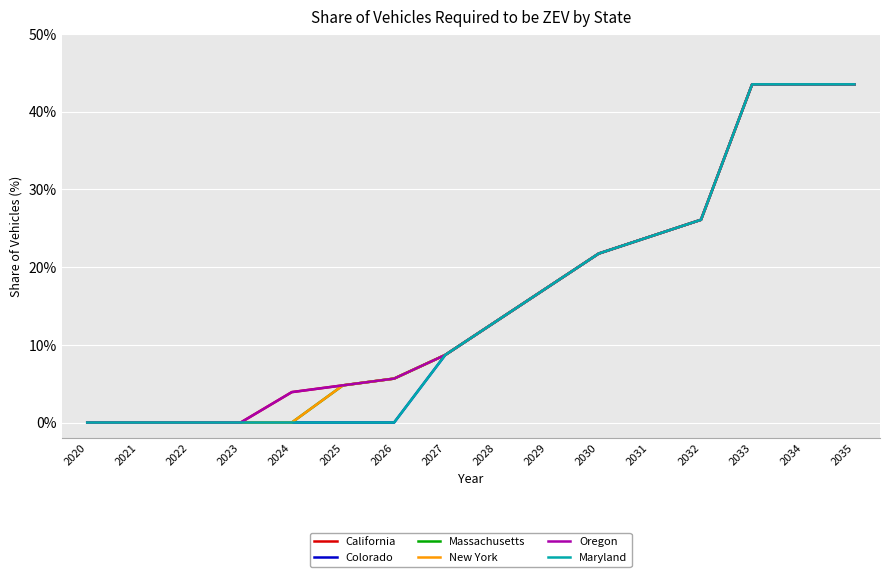

At which category does the chart reach its peak across all series?

2033